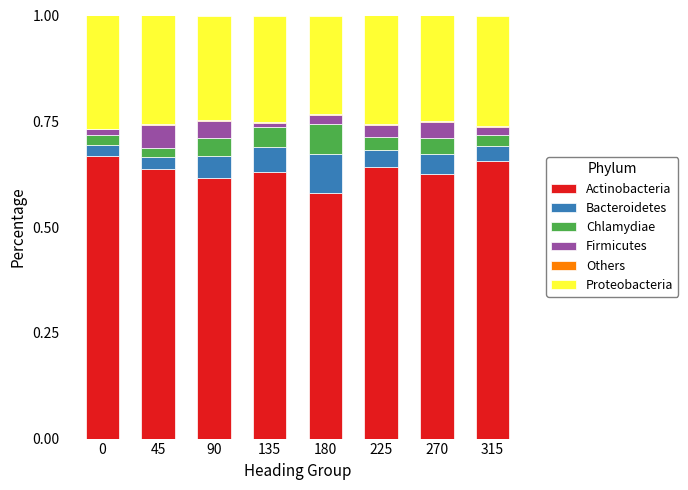

Are the bars horizontal?

No